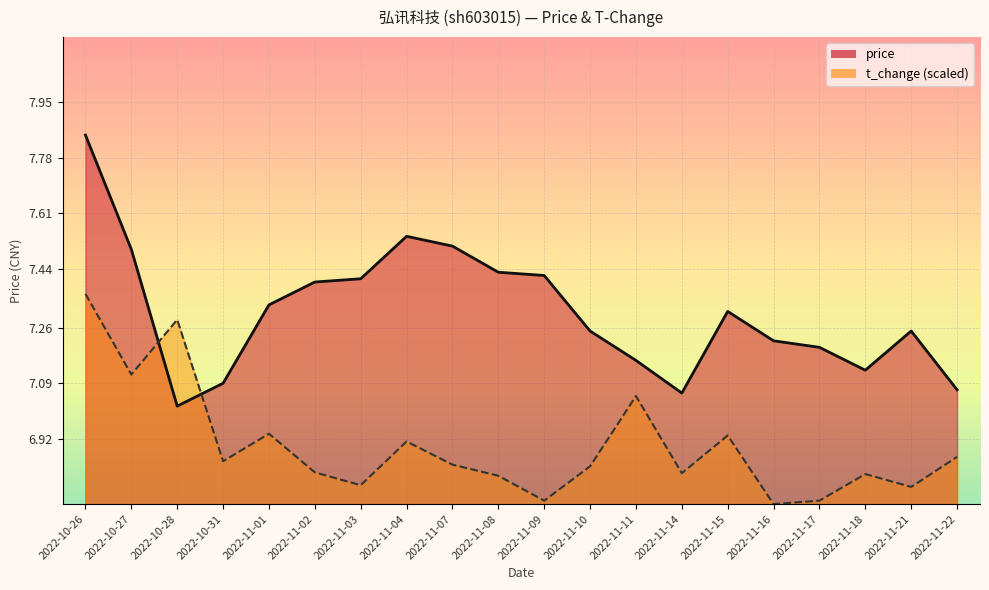

Reading right to left, what are all the values shown in this chart?

price: 2022-11-22=7.1	2022-11-21=7.2	2022-11-18=7.1	2022-11-17=7.2	2022-11-16=7.2	2022-11-15=7.3	2022-11-14=7.1	2022-11-11=7.2	2022-11-10=7.2	2022-11-09=7.4	2022-11-08=7.4	2022-11-07=7.5	2022-11-04=7.5	2022-11-03=7.4	2022-11-02=7.4	2022-11-01=7.3	2022-10-31=7.1	2022-10-28=7.0	2022-10-27=7.5	2022-10-26=7.8
t_change: 2022-11-22=6.9	2022-11-21=6.8	2022-11-18=6.8	2022-11-17=6.7	2022-11-16=6.7	2022-11-15=6.9	2022-11-14=6.8	2022-11-11=7.1	2022-11-10=6.8	2022-11-09=6.7	2022-11-08=6.8	2022-11-07=6.8	2022-11-04=6.9	2022-11-03=6.8	2022-11-02=6.8	2022-11-01=6.9	2022-10-31=6.9	2022-10-28=7.3	2022-10-27=7.1	2022-10-26=7.4